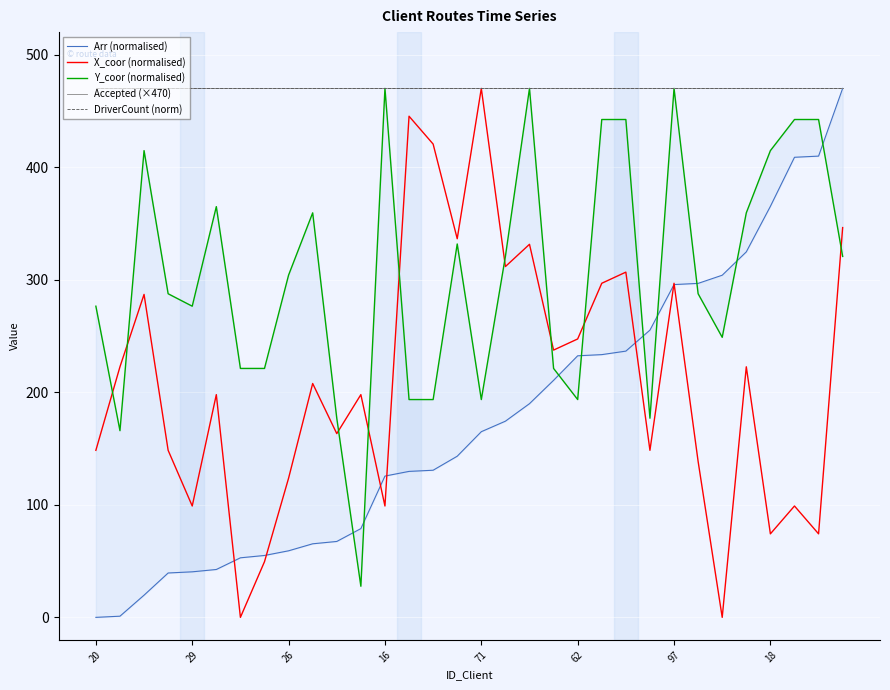

Reading left to right, extract all data points from this chart.

Arr (normalised): 0.0	1.0	19.7	39.4	40.5	42.5	52.9	55.0	59.1	65.4	67.4	78.9	125.5	129.7	130.7	143.2	165.0	174.3	189.9	210.6	232.4	233.4	236.6	255.2	295.7	296.7	304.0	324.7	365.2	408.8	409.8	470.0
X_coor (normalised): 148.4	222.6	286.9	148.4	98.9	197.9	0.0	49.5	123.7	207.8	163.3	197.9	98.9	445.3	420.5	336.4	470.0	311.7	331.5	237.5	247.4	296.8	306.7	148.4	296.8	138.5	0.0	222.6	74.2	98.9	74.2	346.3
Y_coor (normalised): 276.5	165.9	414.7	287.5	276.5	364.9	221.2	221.2	304.1	359.4	176.9	27.6	470.0	193.5	193.5	331.8	193.5	320.7	470.0	221.2	193.5	442.4	442.4	176.9	470.0	287.5	248.8	359.4	414.7	442.4	442.4	320.7
Accepted (×470): 470.0	470.0	470.0	470.0	470.0	470.0	470.0	470.0	470.0	470.0	470.0	470.0	470.0	470.0	470.0	470.0	470.0	470.0	470.0	470.0	470.0	470.0	470.0	470.0	470.0	470.0	470.0	470.0	470.0	470.0	470.0	470.0
DriverCount (norm): 470.0	470.0	470.0	470.0	470.0	470.0	470.0	470.0	470.0	470.0	470.0	470.0	470.0	470.0	470.0	470.0	470.0	470.0	470.0	470.0	470.0	470.0	470.0	470.0	470.0	470.0	470.0	470.0	470.0	470.0	470.0	470.0